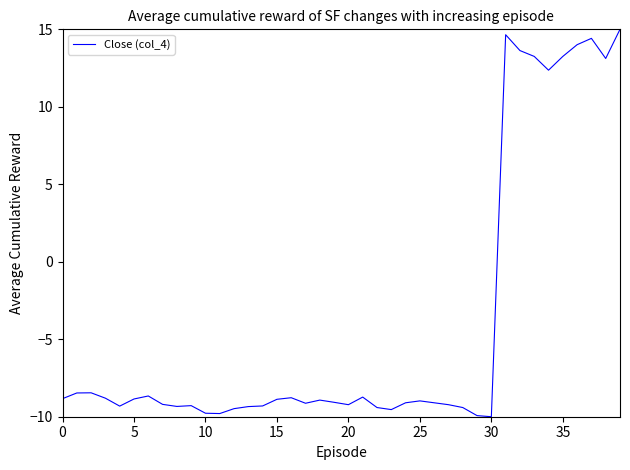

What is the smallest value displayed?

-10.0